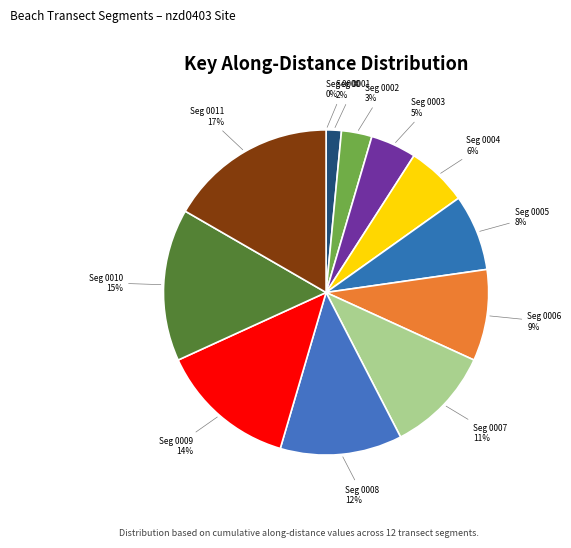

What is the smallest slice in the pie chart?

nzd0403-0000